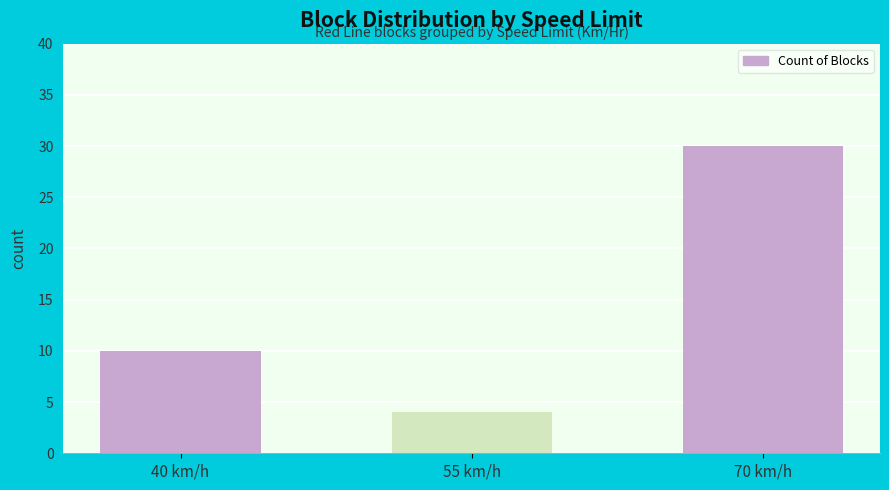

What position from the right is 55 km/h?

2